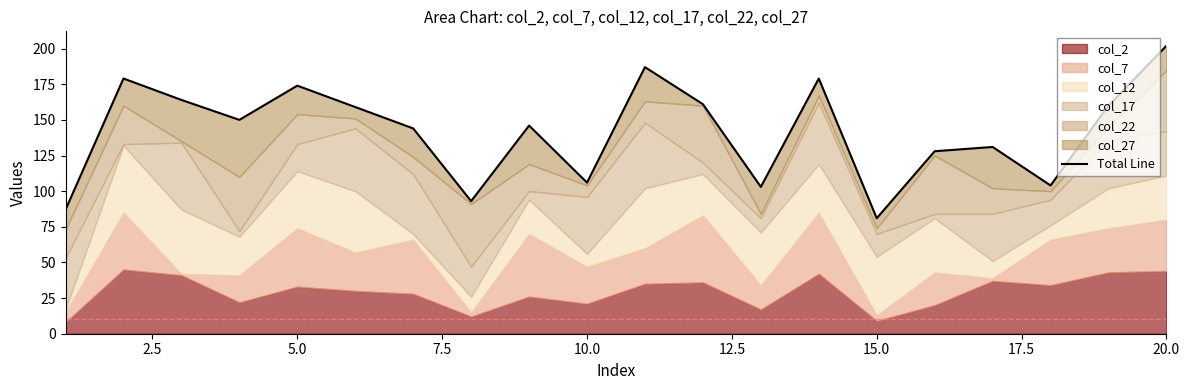

How many lines are shown in the chart?

1